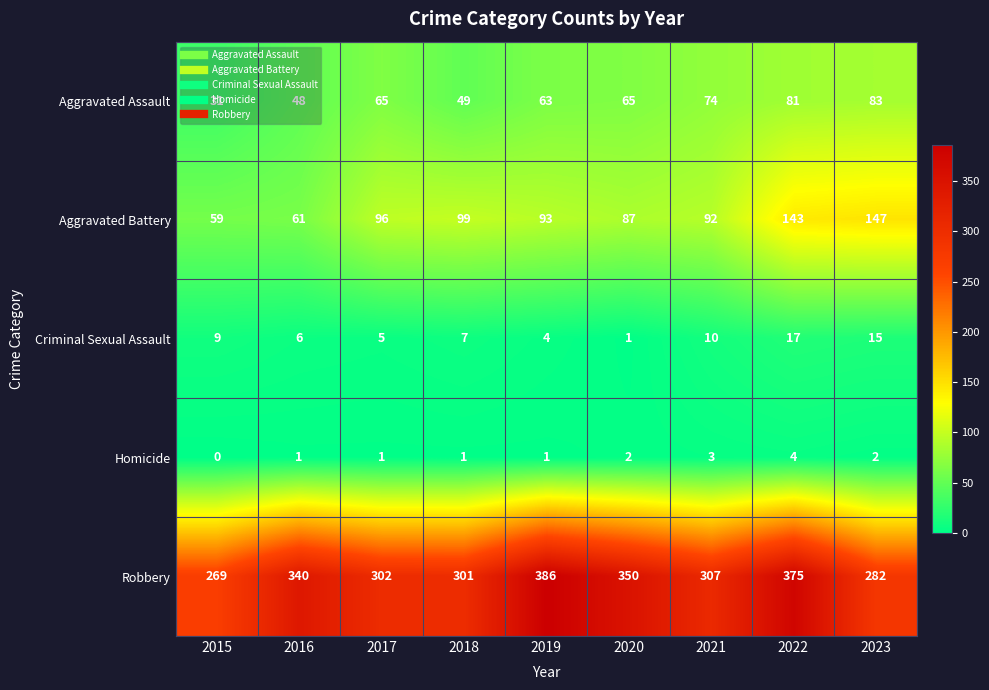

At which label is Aggravated Battery closest to 103?

2018